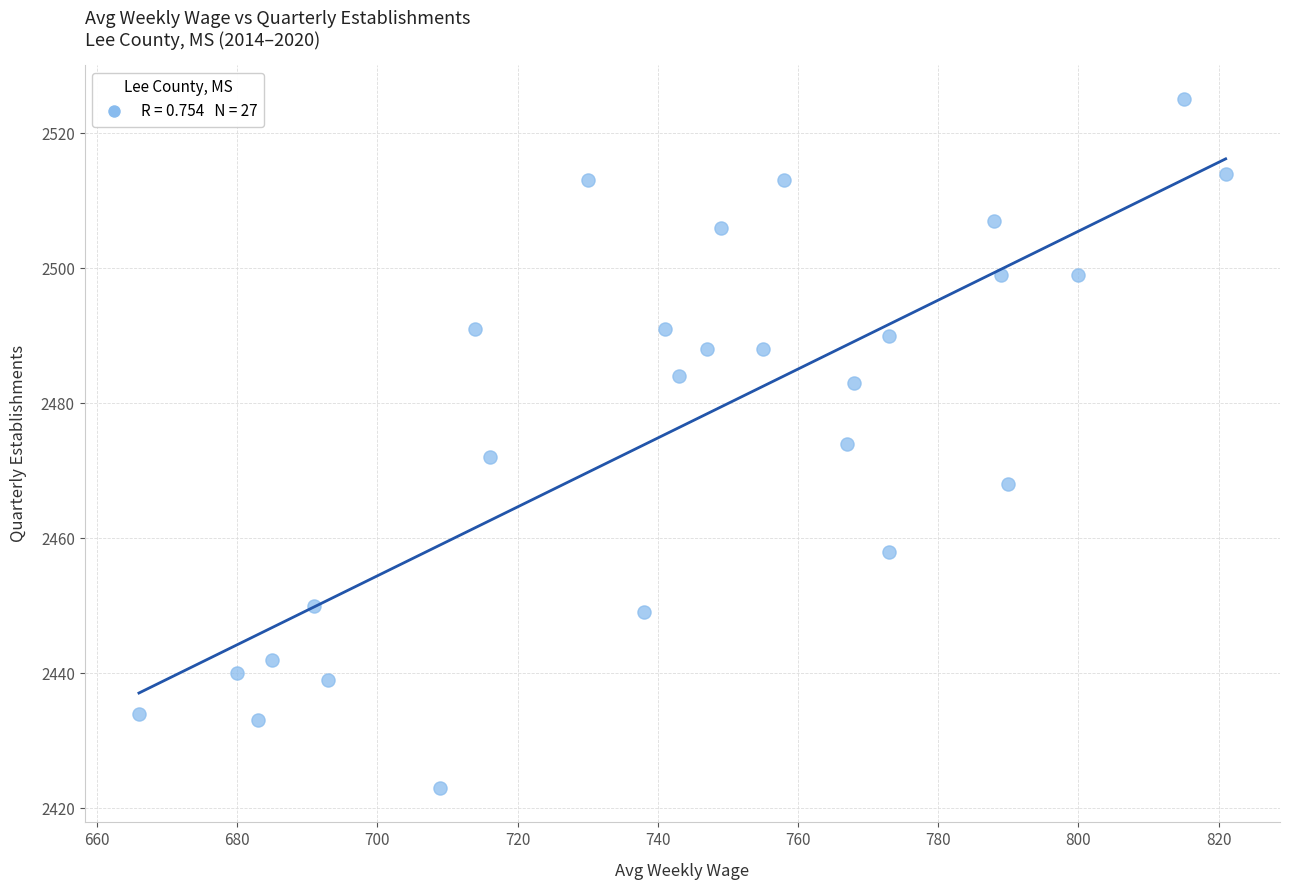

What is the range of Y values (max minus min)?

102